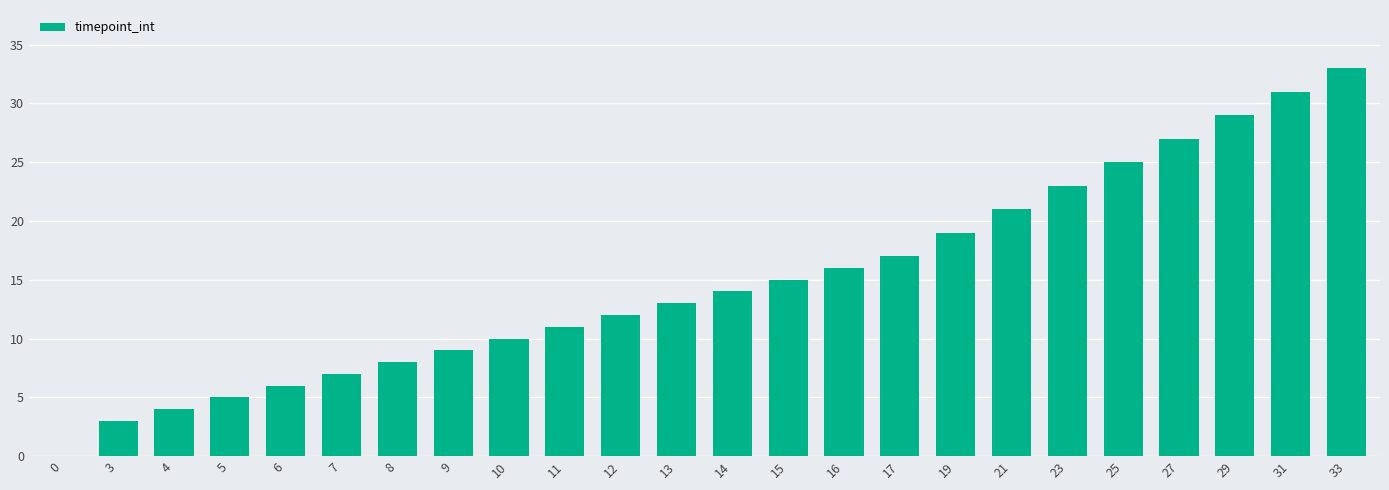

What value does the data have at 13, to the nearest 10?

10